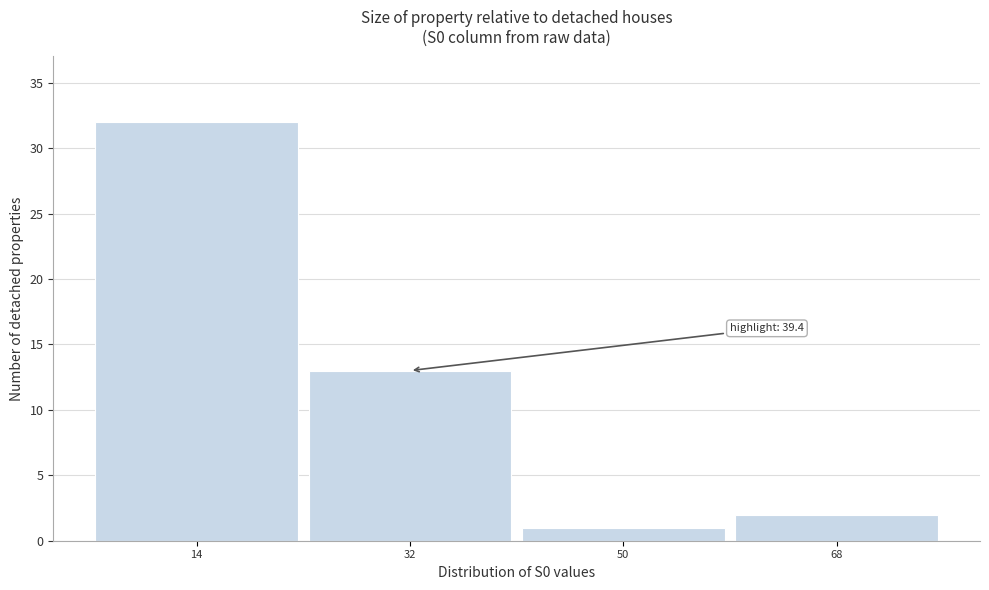

Reading left to right, what are all the values shown in this chart?

14=32	32=13	50=1	68=2